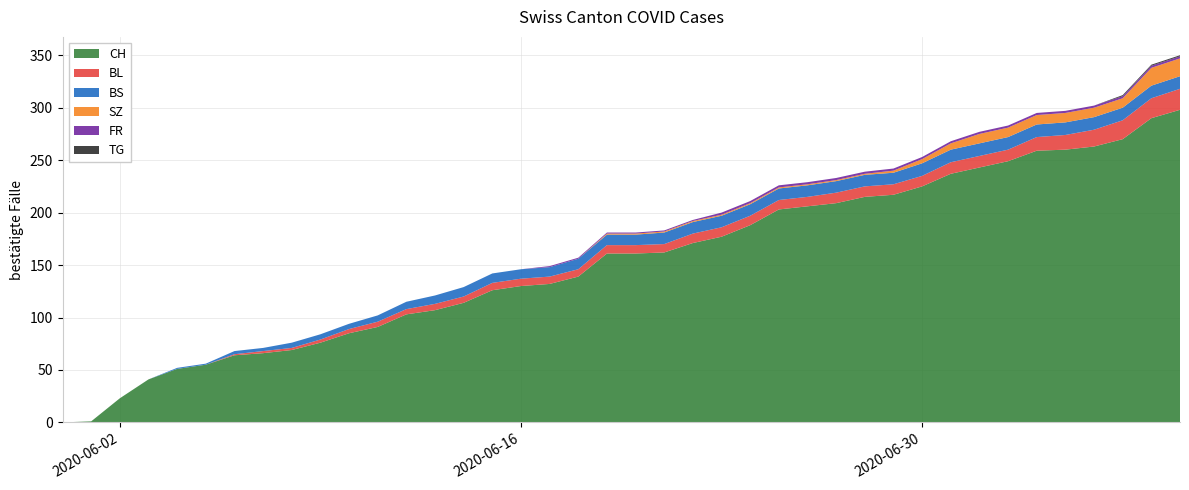

Reading left to right, extract all data points from this chart.

CH: 0	1	23	41	51	55	64	66	69	76	85	91	103	107	114	126	130	132	139	161	161	162	171	177	188	203	206	209	215	217	225	237	243	249	259	260	263	270	290	298
BL: 0	0	0	0	0	0	1	2	2	3	4	5	5	6	6	7	7	7	7	8	8	8	9	9	9	9	9	10	10	10	10	11	11	11	13	14	16	18	19	20
BS: 0	0	0	0	1	1	3	3	5	5	5	6	7	8	9	9	9	9	10	10	10	11	11	11	11	11	11	11	11	11	12	12	12	12	12	12	12	12	12	12
SZ: 0	0	0	0	0	0	0	0	0	0	0	0	0	0	0	0	0	0	0	1	1	1	1	1	1	1	1	1	1	2	4	6	9	9	9	9	9	9	17	17
FR: 0	0	0	0	0	0	0	0	0	0	0	0	0	0	0	0	0	1	1	1	1	1	1	2	2	2	2	2	2	2	2	2	2	2	2	2	2	2	2	2
TG: 0	0	0	0	0	0	0	0	0	0	0	0	0	0	0	0	0	0	0	0	0	0	0	0	0	0	0	0	0	0	0	0	0	0	0	0	0	1	1	1